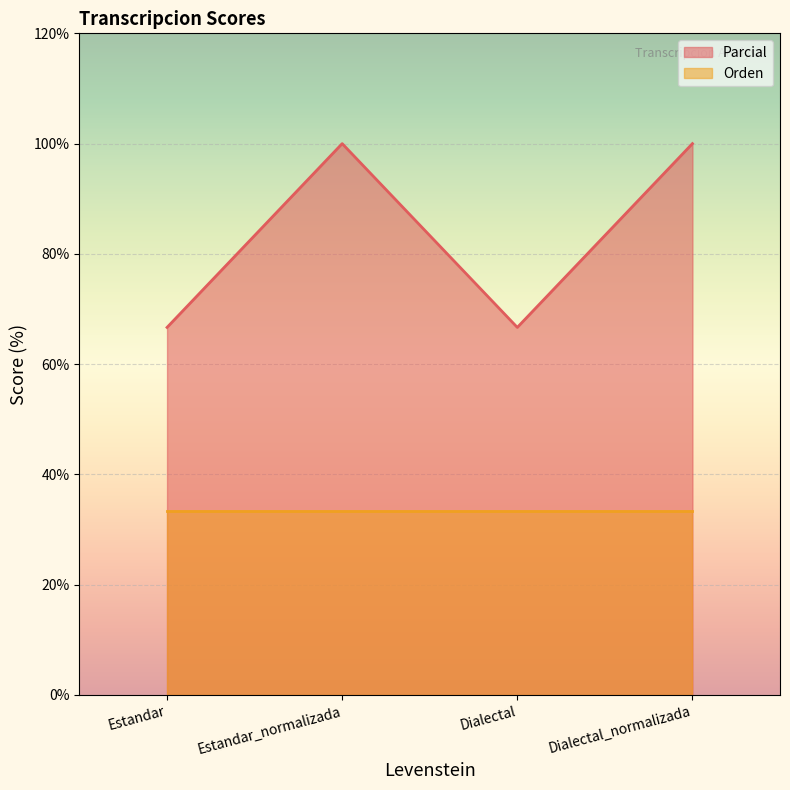

Rank the categories by value from lowest to highest.

Estandar, Dialectal, Estandar_normalizada, Dialectal_normalizada